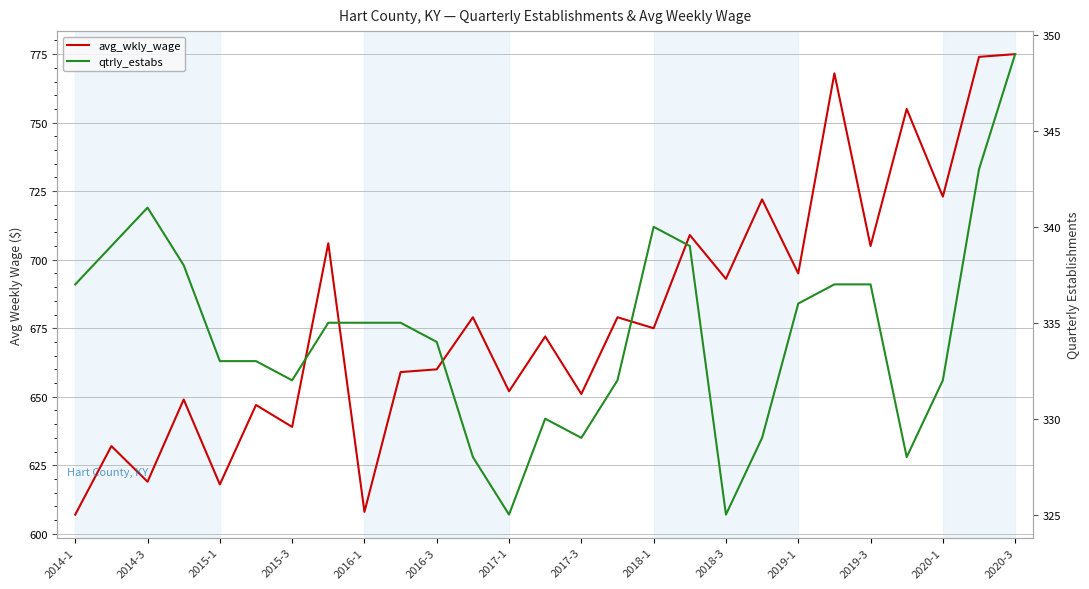

What are all the series names shown in the legend?

avg_wkly_wage, qtrly_estabs